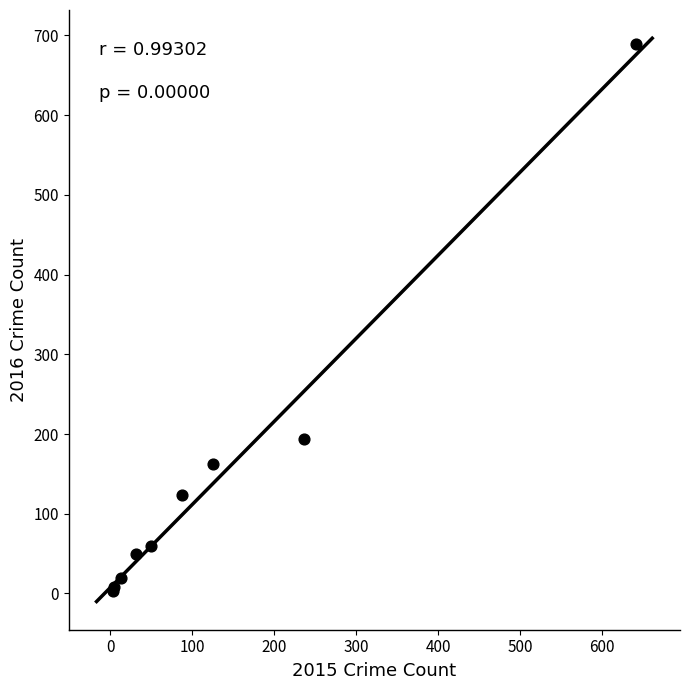

What Y value in the scatter plot is closest to 346?

194